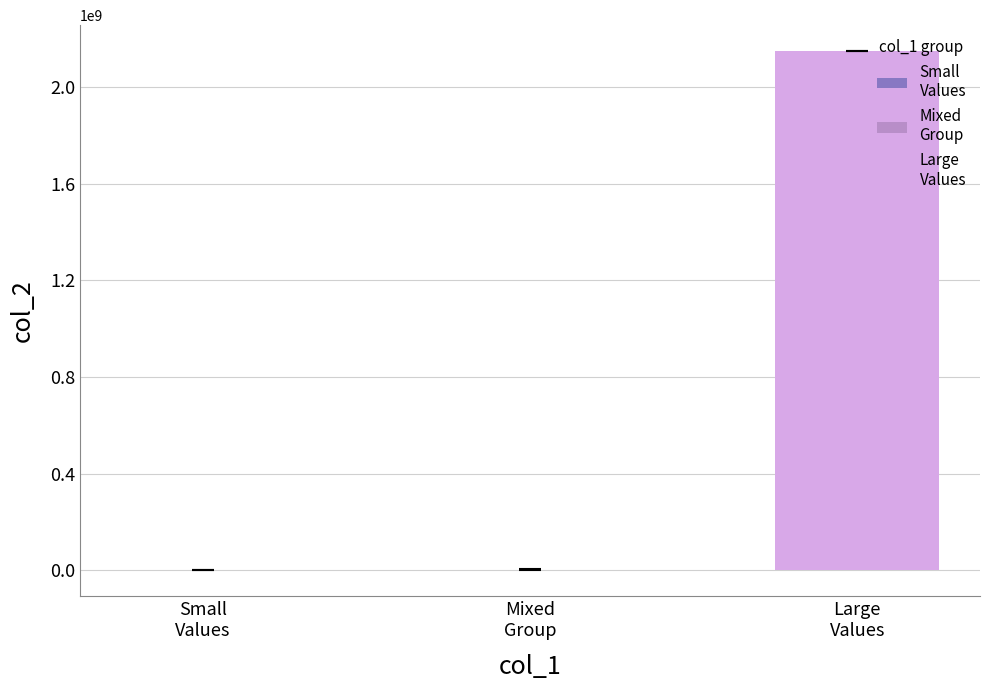

The chart shows a value of 3839764153 at 0x82e. True or false?

False